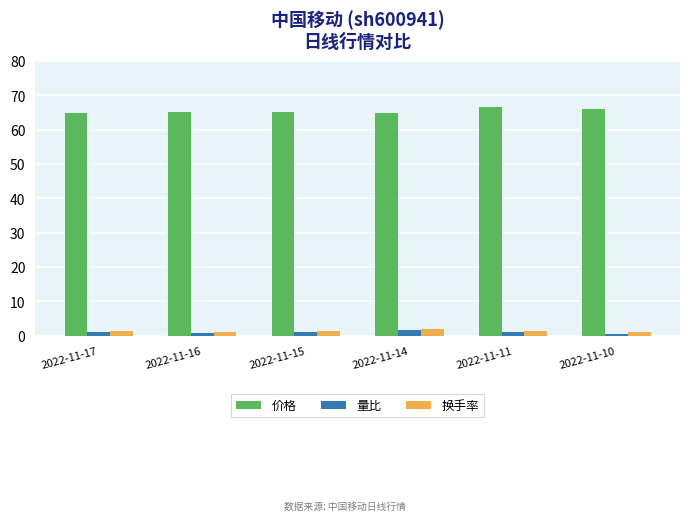

What are all the series names shown in the legend?

价格, 量比, 换手率